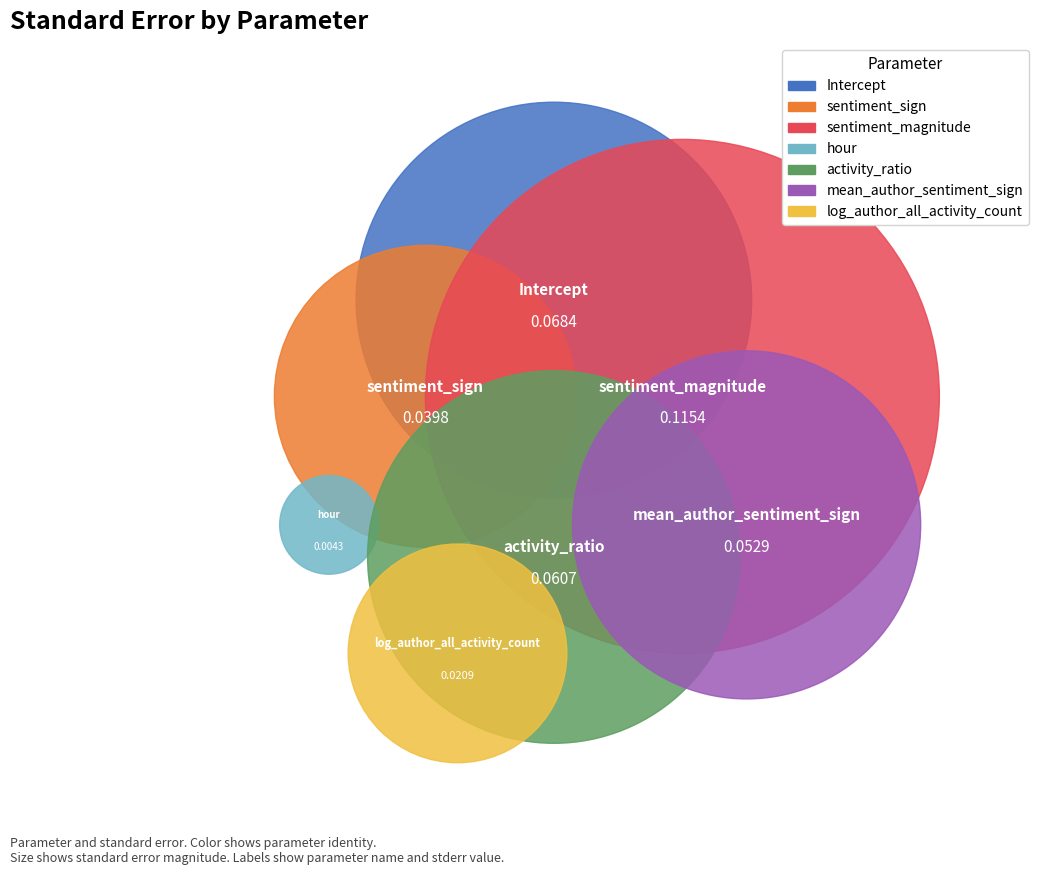

Which has a higher value, Intercept or hour?

Intercept